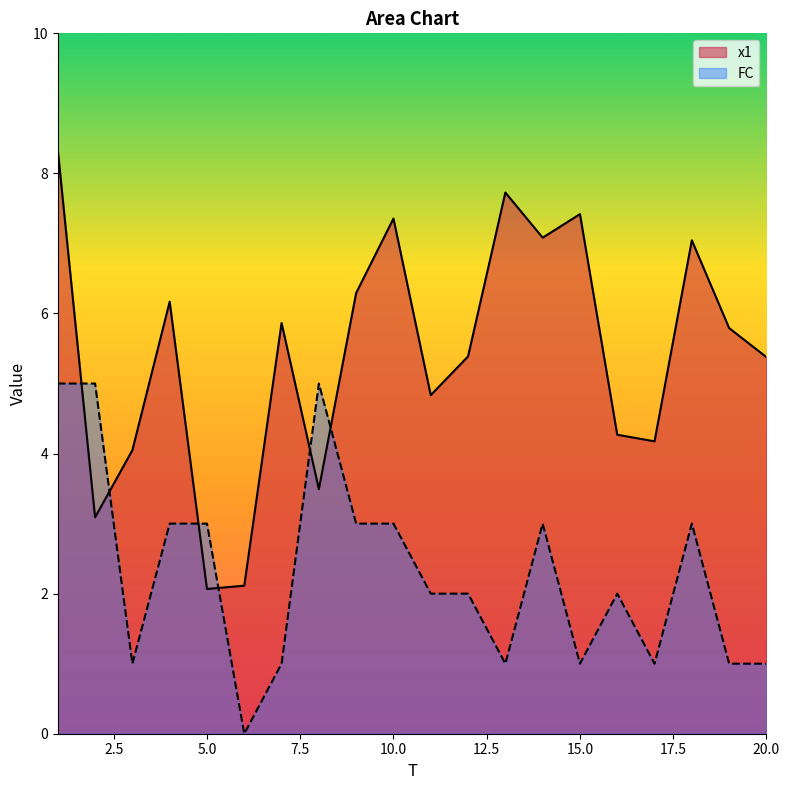

Reading right to left, transcribe all the data shown in this chart.

x1: 20=5.4	19=5.8	18=7.0	17=4.2	16=4.3	15=7.4	14=7.1	13=7.7	12=5.4	11=4.8	10=7.4	9=6.3	8=3.5	7=5.9	6=2.1	5=2.1	4=6.2	3=4.0	2=3.1	1=8.3
FC: 20=1.0	19=1.0	18=3.0	17=1.0	16=2.0	15=1.0	14=3.0	13=1.0	12=2.0	11=2.0	10=3.0	9=3.0	8=5.0	7=1.0	6=0.0	5=3.0	4=3.0	3=1.0	2=5.0	1=5.0